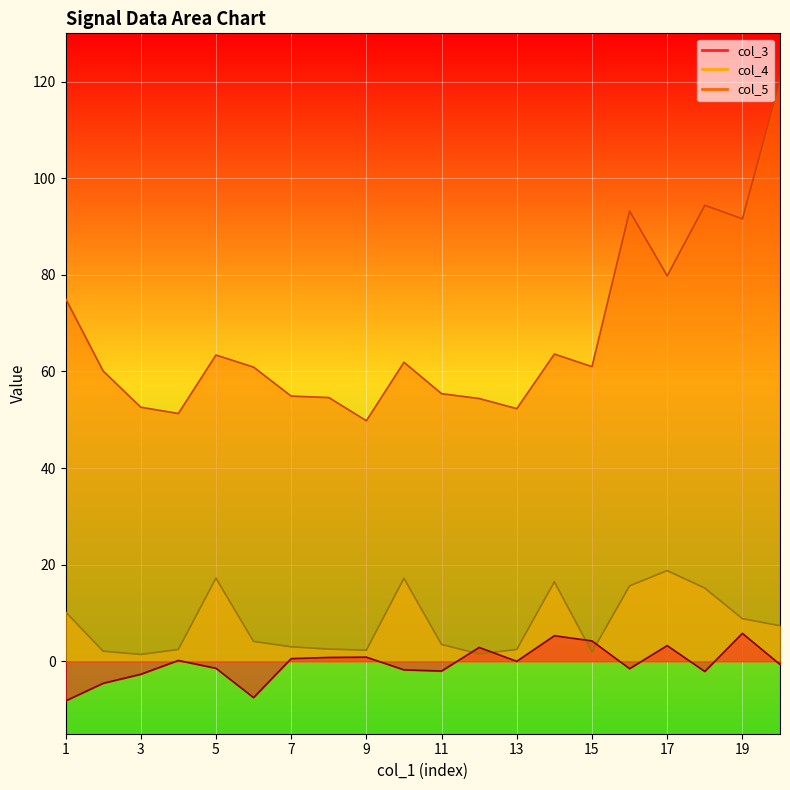

What is the sum of the col_4 values at 9 and 16?

17.9